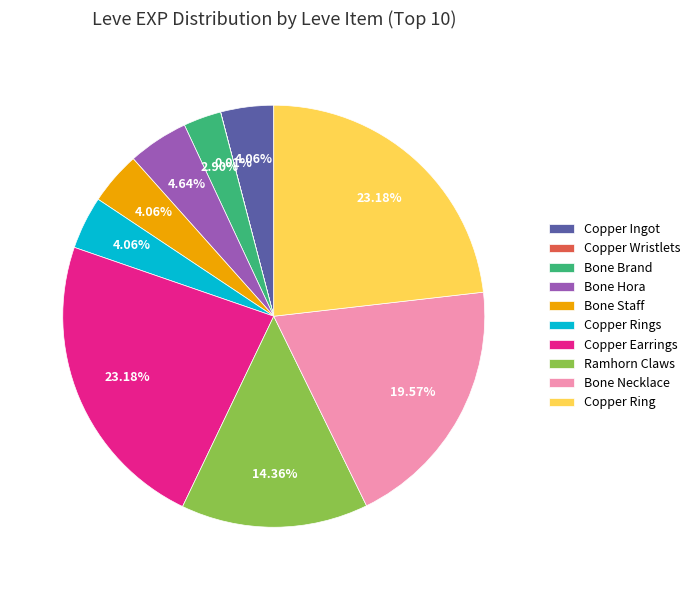

Is Bone Brand the majority of the pie?

No